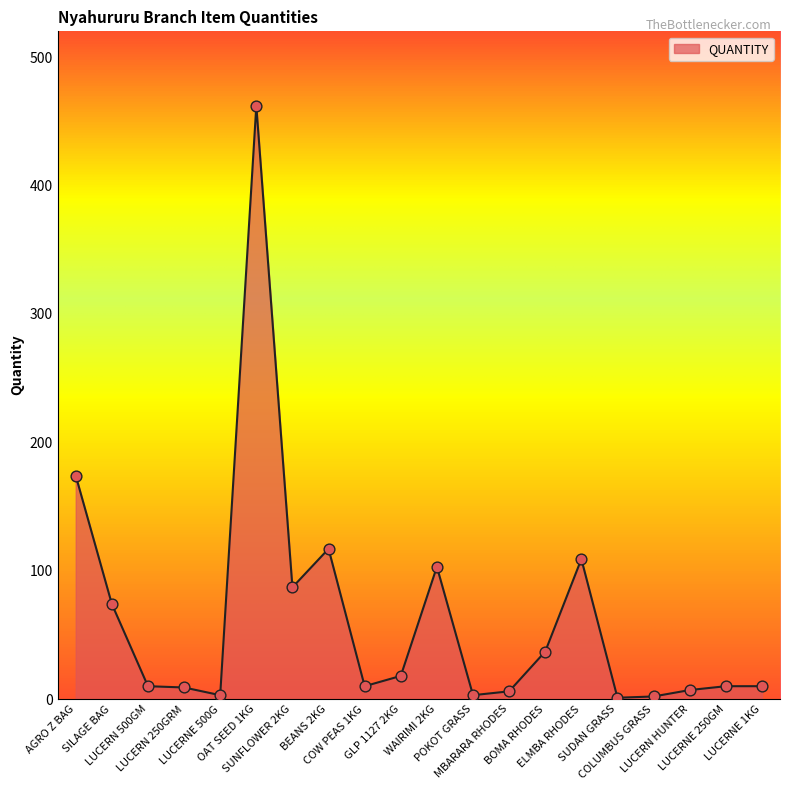

What is the change in value from LUCERN 250GRM to ELMBA RHODES?

+100